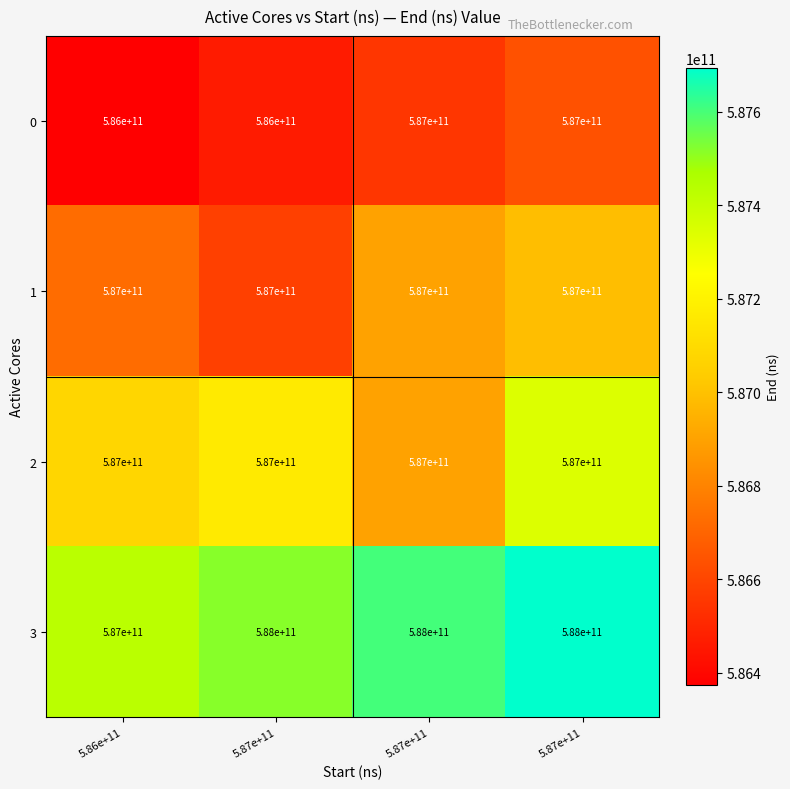

At which category is the sum across all series the highest?

5.87e+11